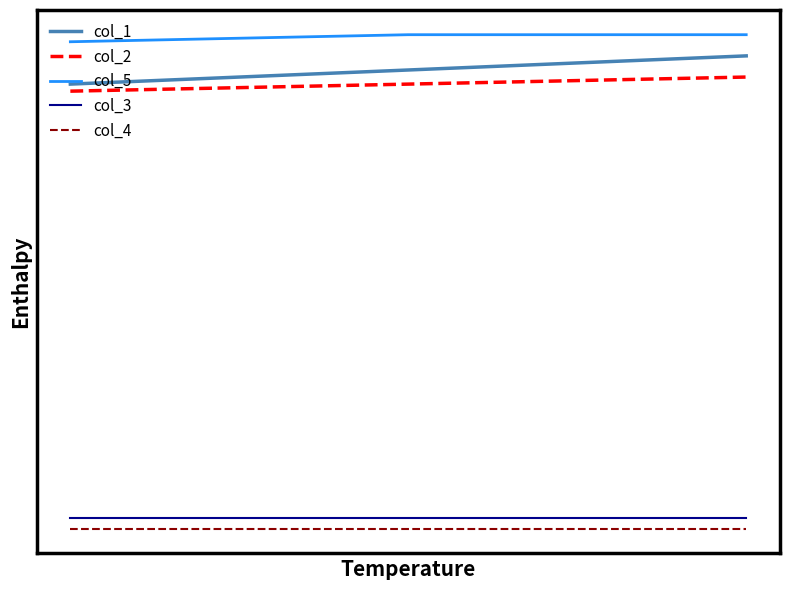

What are all the series names shown in the legend?

col_1, col_2, col_5, col_3, col_4